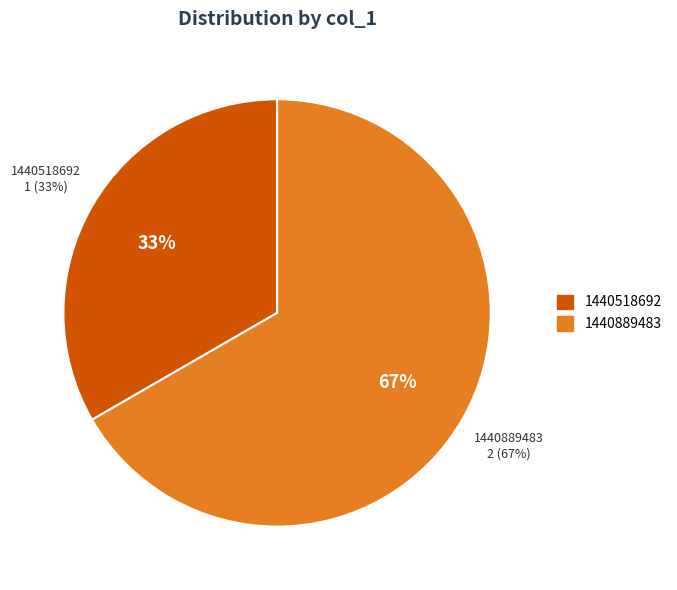

What portion of the pie excludes 1440889483?

33.3%